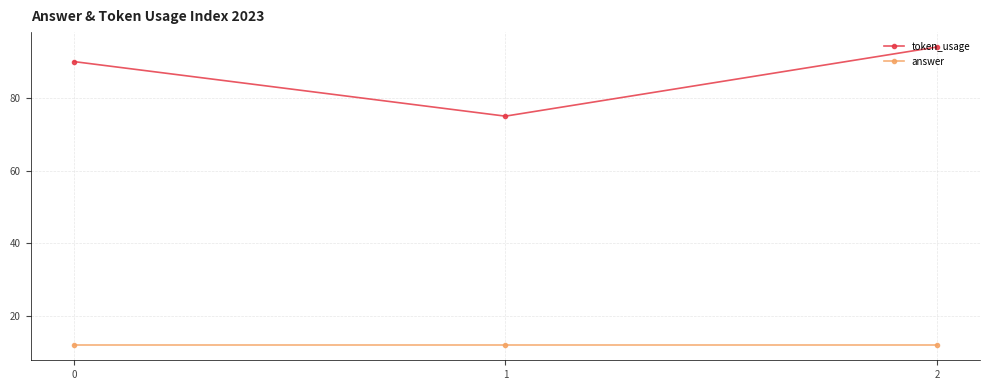

What is the greatest value displayed?

94